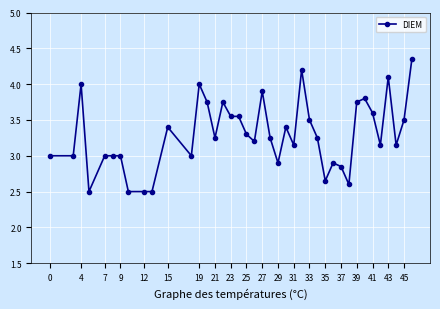

What is the sum of all values?

131.7